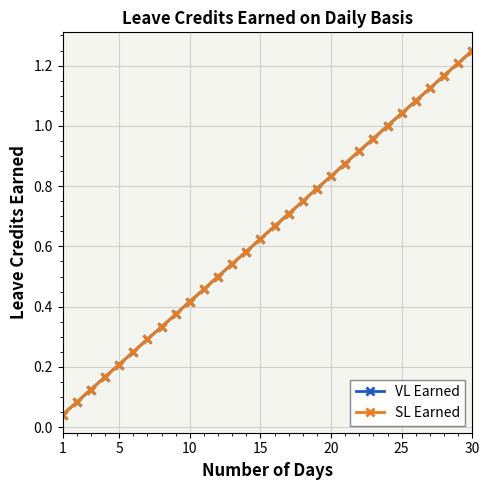

Is this an area chart (filled region under the line)?

No